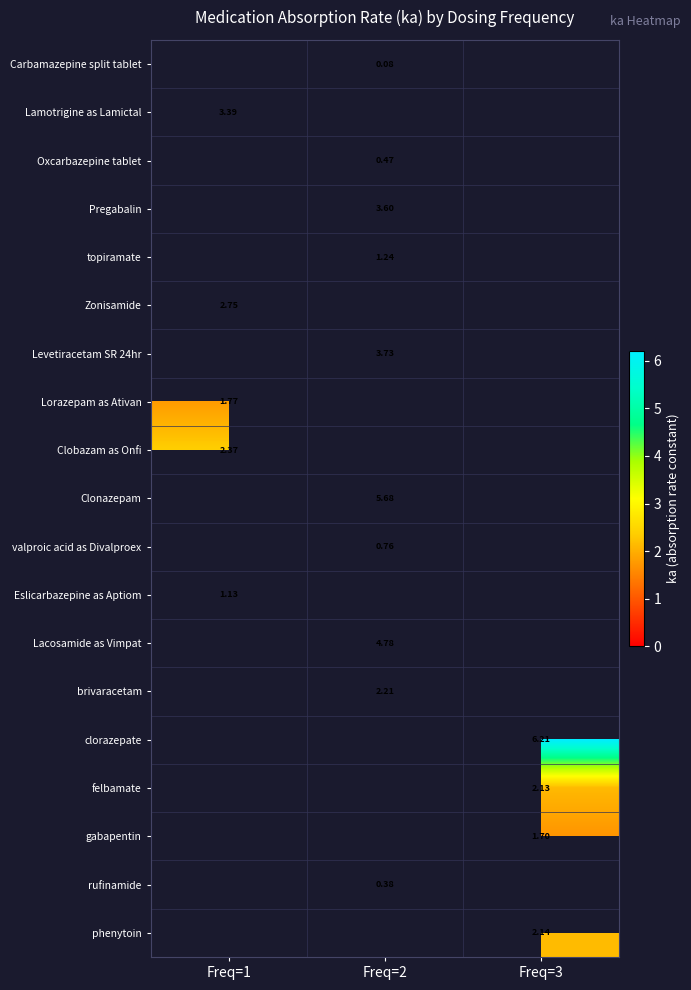

Where is row_7 nearest to the value 1?

Freq=1